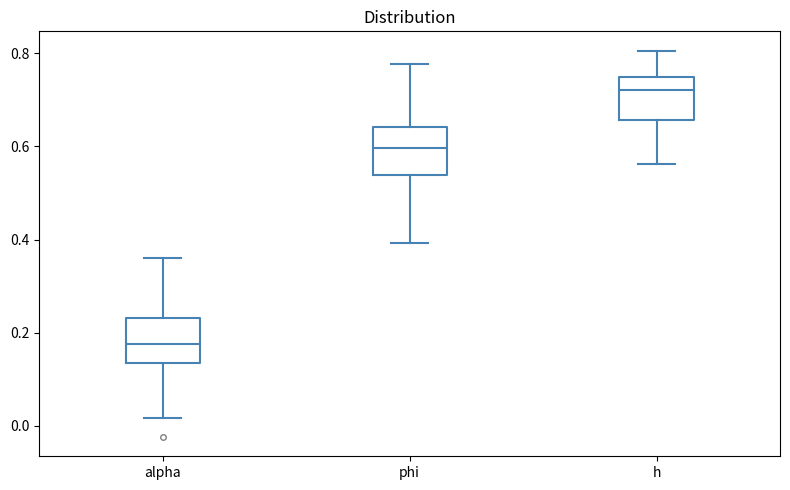

Where does the median line of the box for h sit on the y-axis? The values are not printed on the chart, so give them approximately, as read against the axis.

0.72